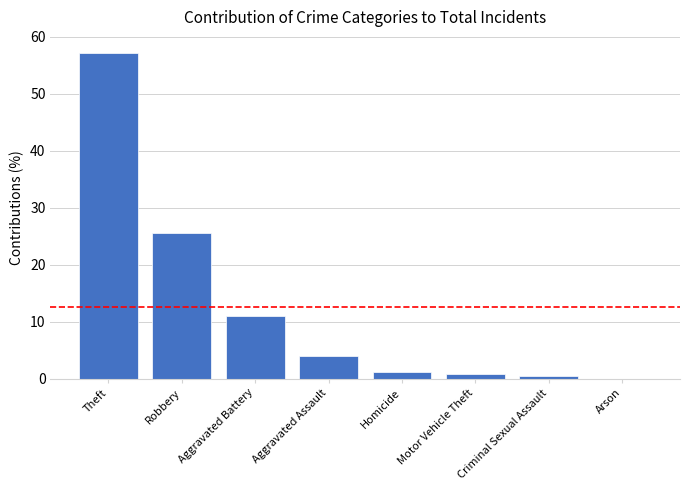

The value at Arson is 0.0. True or false?

True